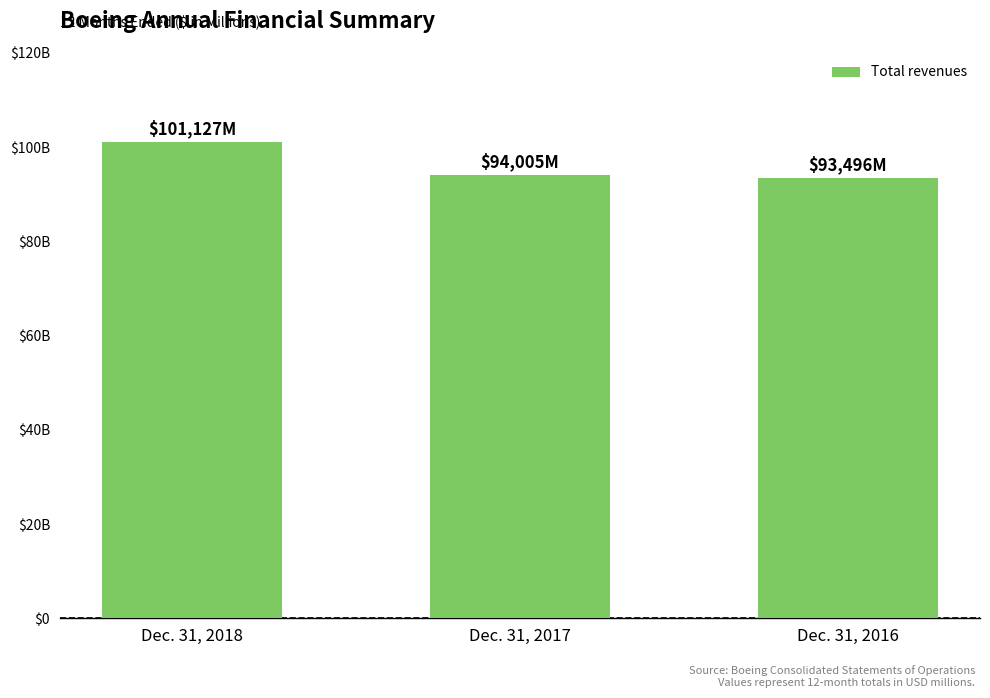

What is the average value?

96209